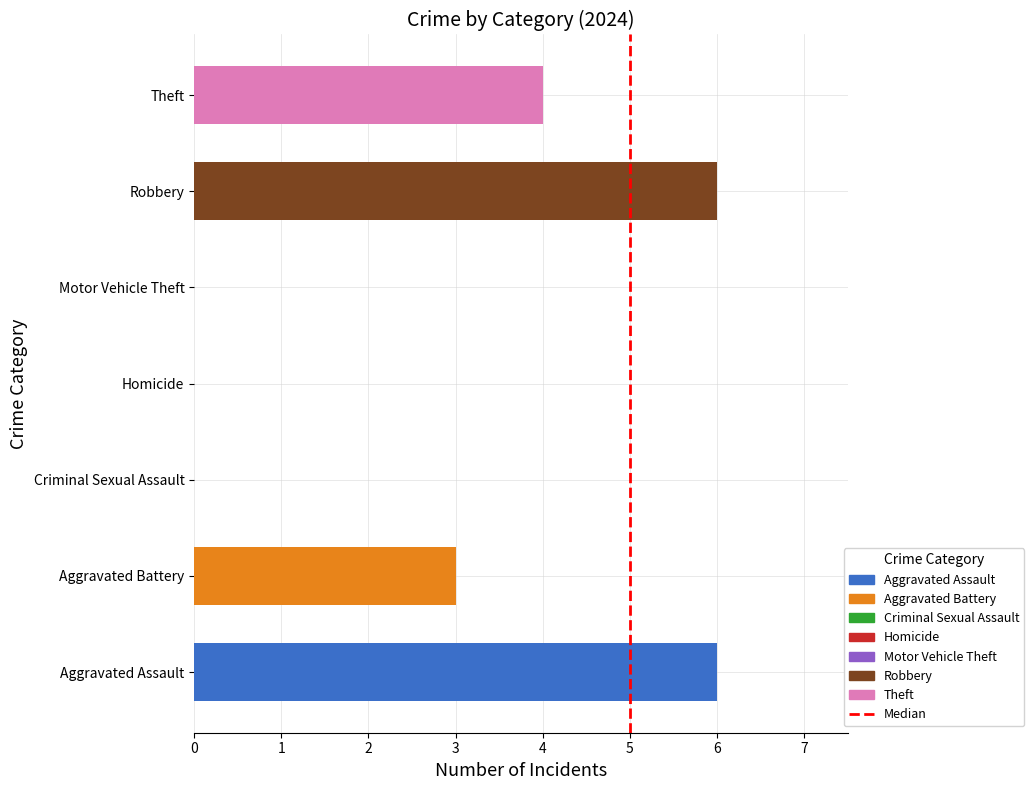

What is the change in value from 0 to 1?

+1